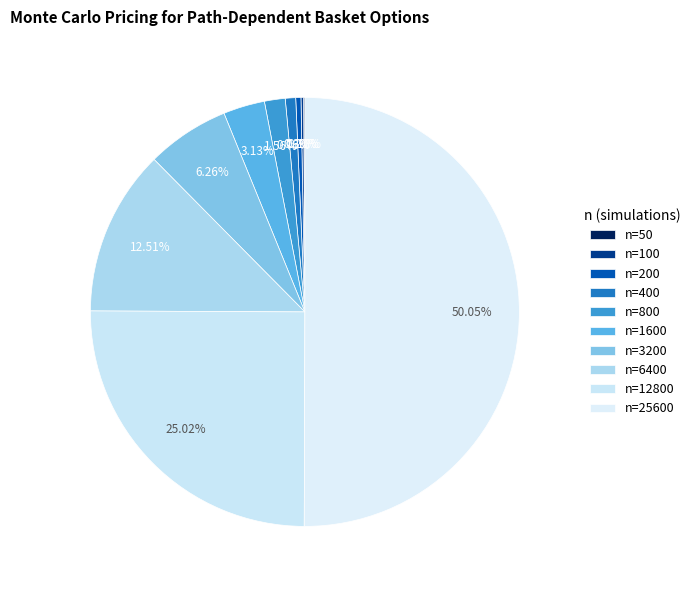

Which slice is the smallest?

n=50